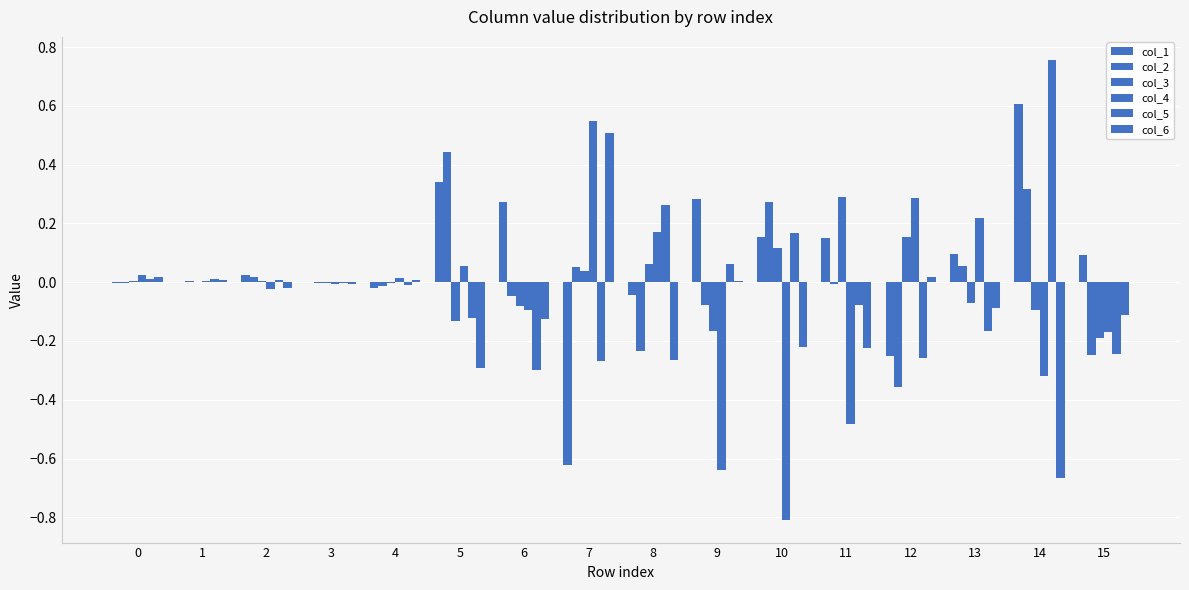

What is the difference between the col_6 values at 14 and 11?

0.4